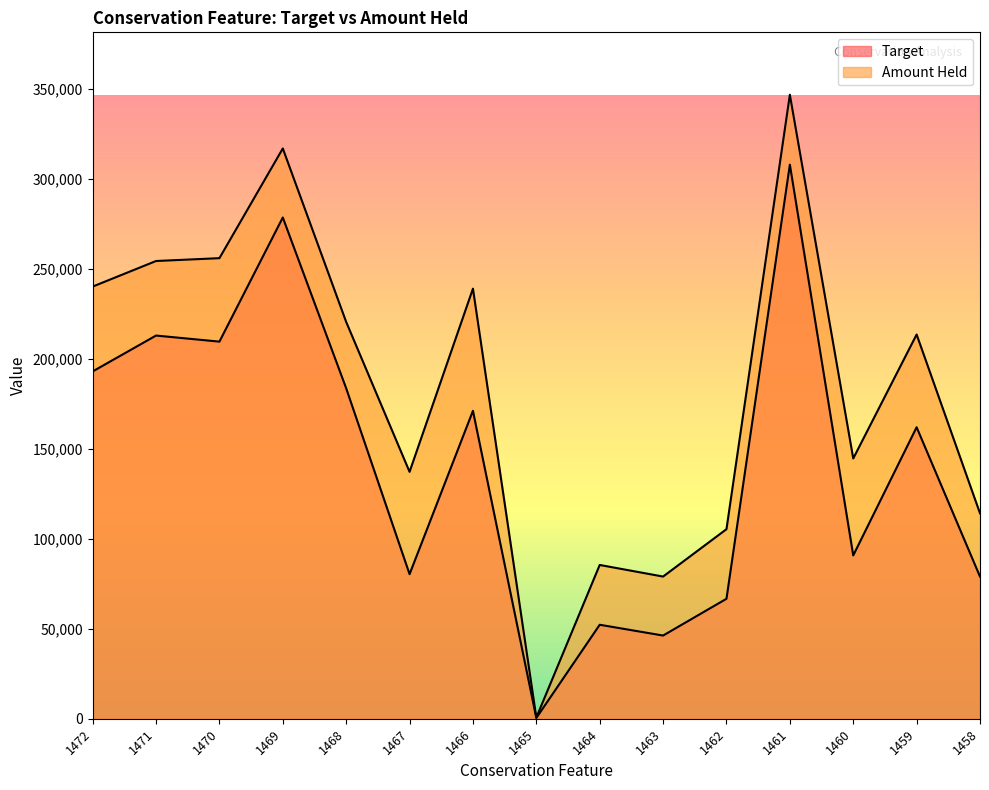

At which label is Target closest to 154163?

1459